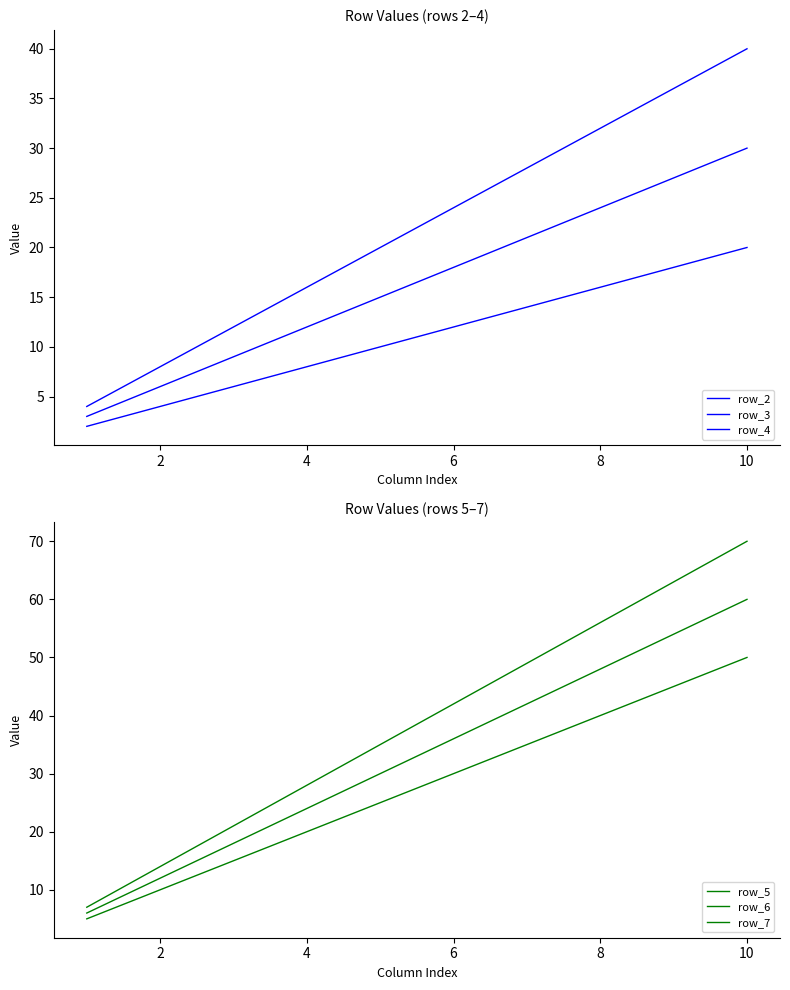

What are all the series names shown in the legend?

row_2, row_3, row_4, row_5, row_6, row_7